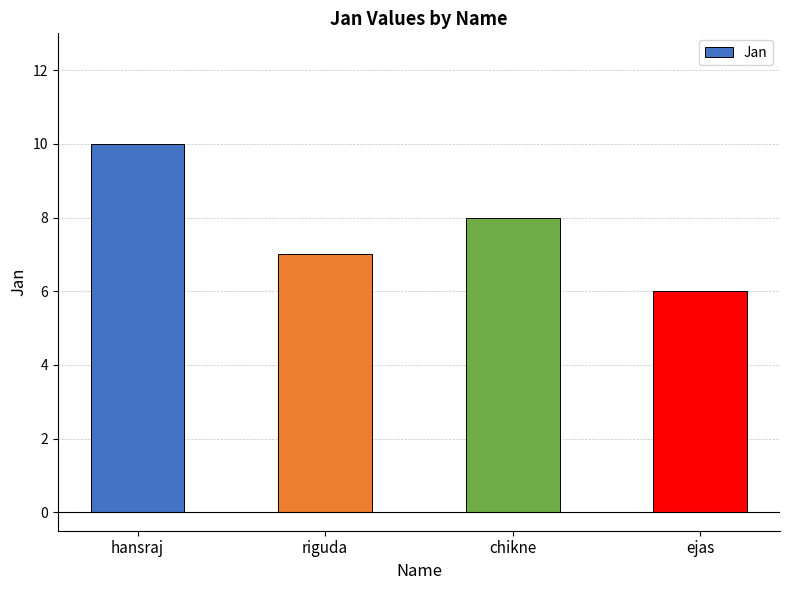

Is it true that the value at riguda is 3?

False